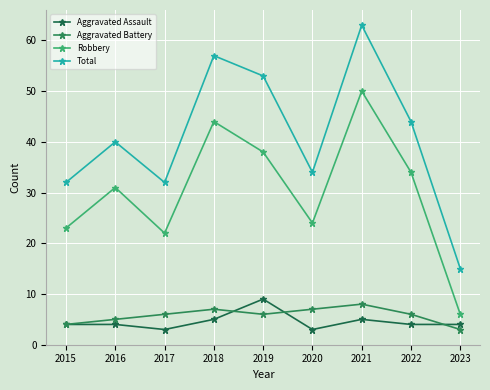

What is the difference between the second highest and second lowest values in the Aggravated Battery series?

3